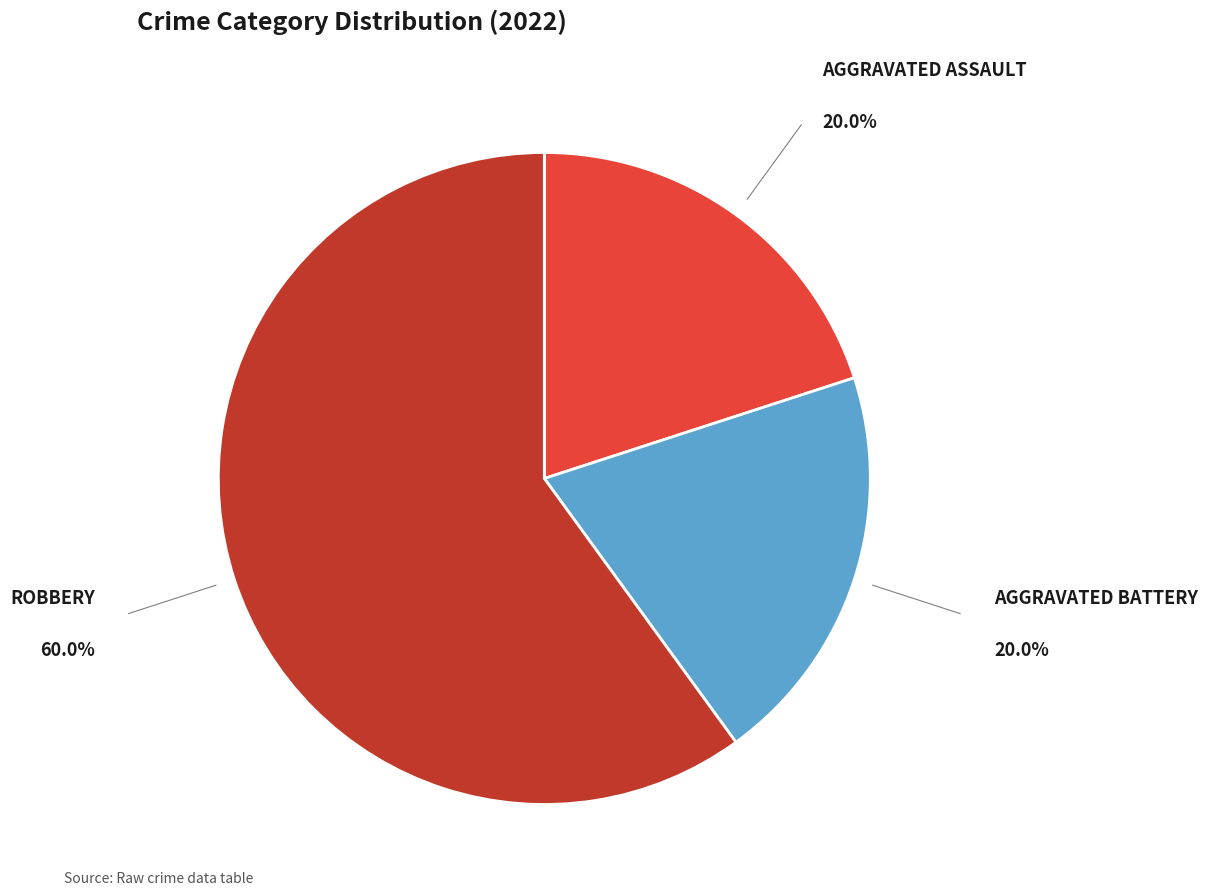

Is there any slice that represents more than half of the pie?

Yes